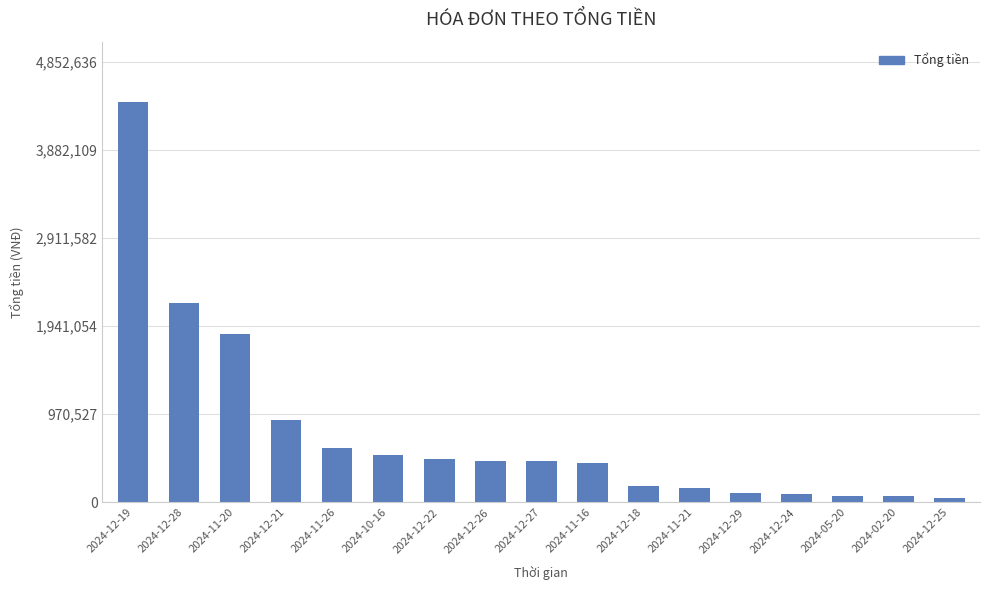

At which category does the chart reach its peak across all series?

2024-12-19